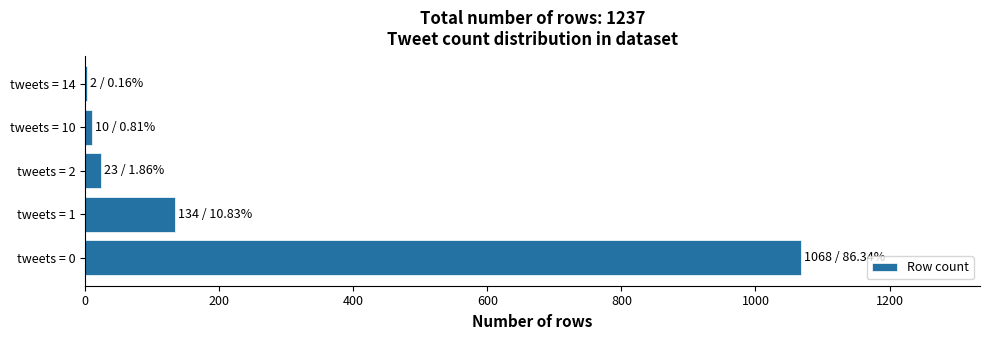

What is the greatest value displayed?

1068